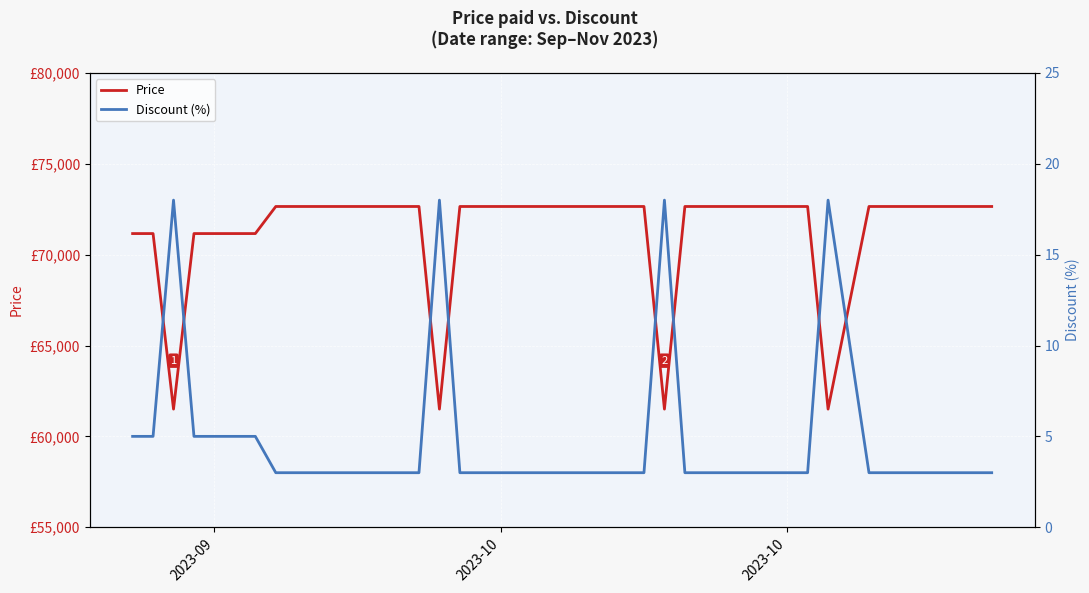

What is the average value of the Discount (%) series?

5